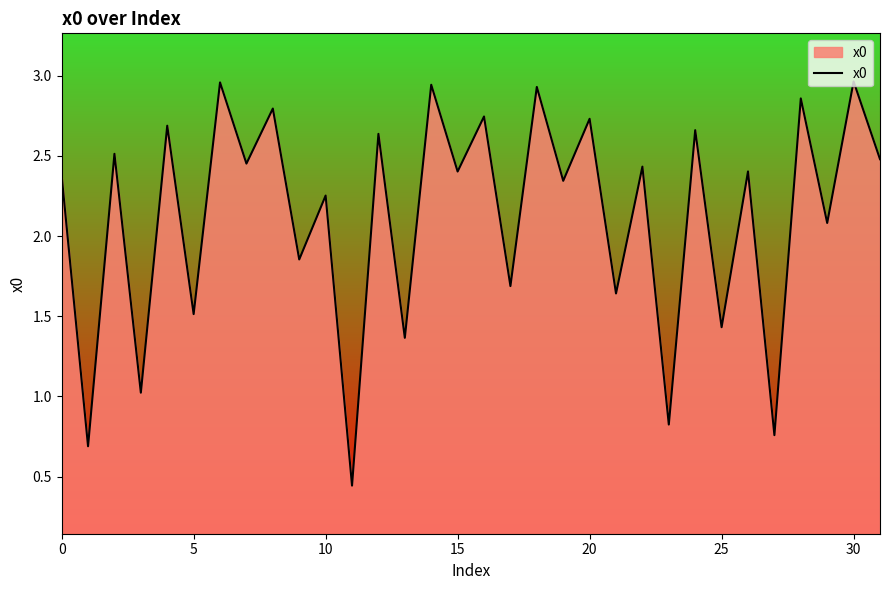

How many data points are above 2?

21